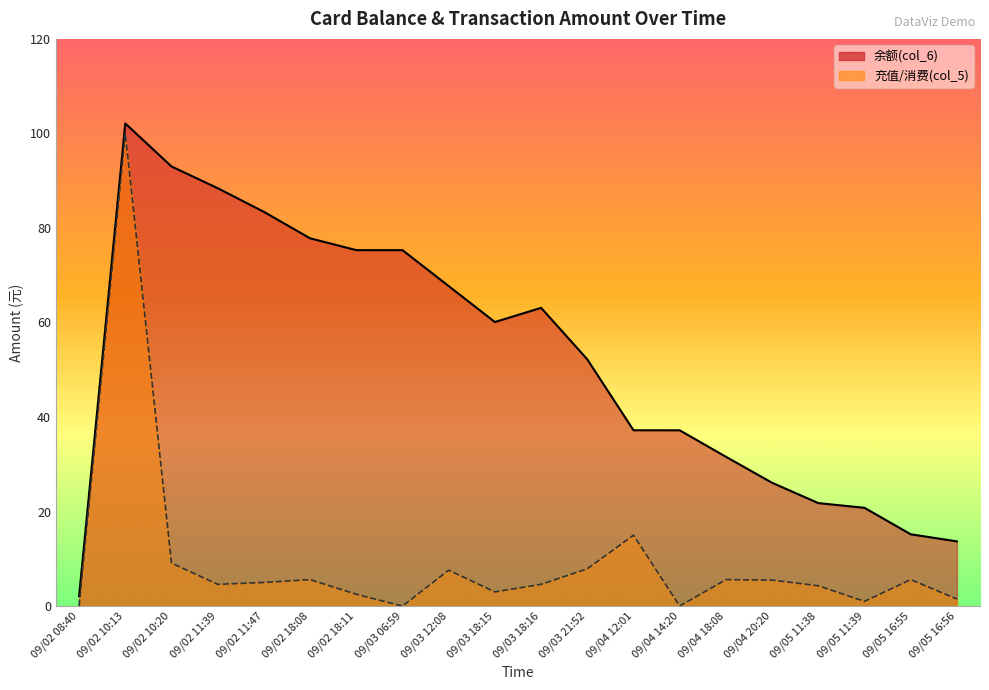

The value of 充值/消费(col_5) at 09/02 08:40 is 0.0. True or false?

True